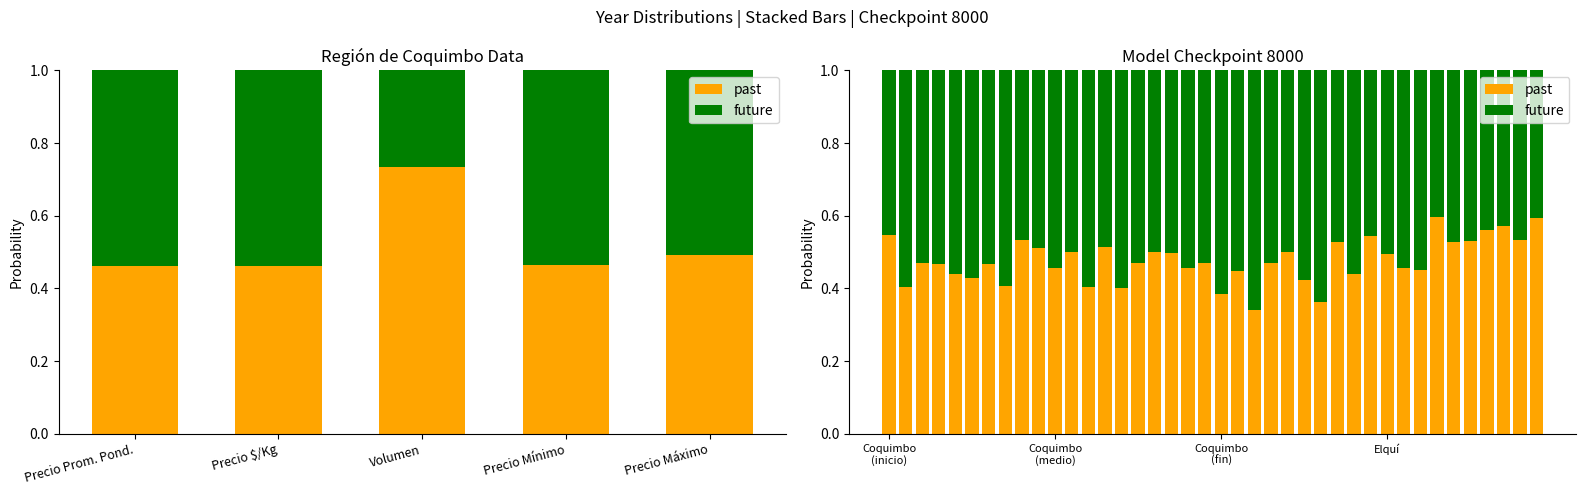

What is the average value of the future series?

0.5